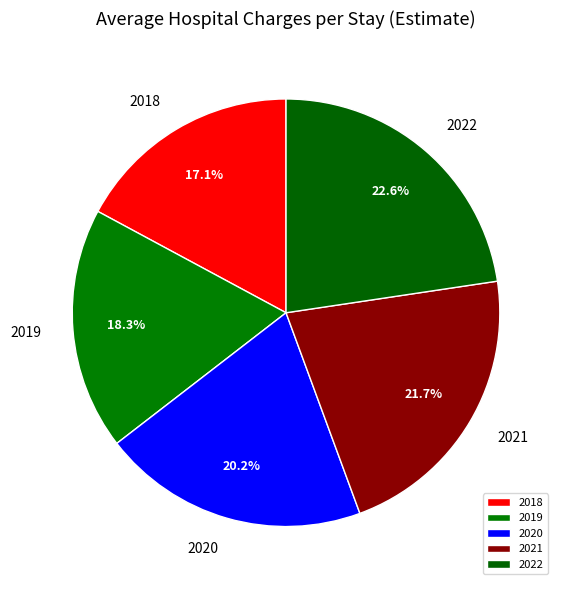

Which category has the biggest portion of the pie?

2022